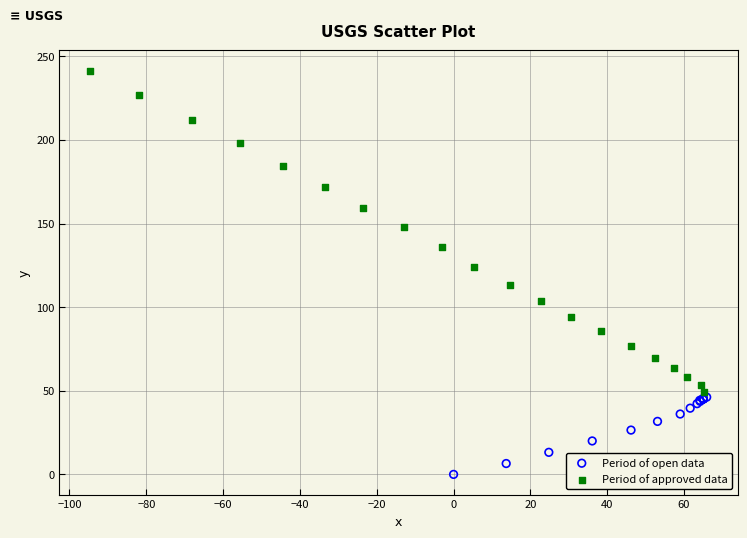

Which series has the widest spread of Y values?

Period of approved data